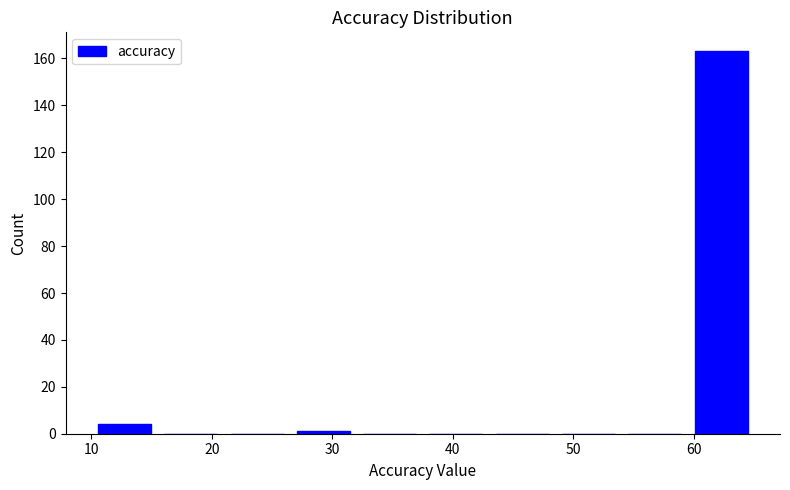

How tall is the bar that spans 10.0 to 15.5 on the x-axis? Neither the bar edges nor the heights are printed on the chart, so give them approximately, as read against the axes.

4